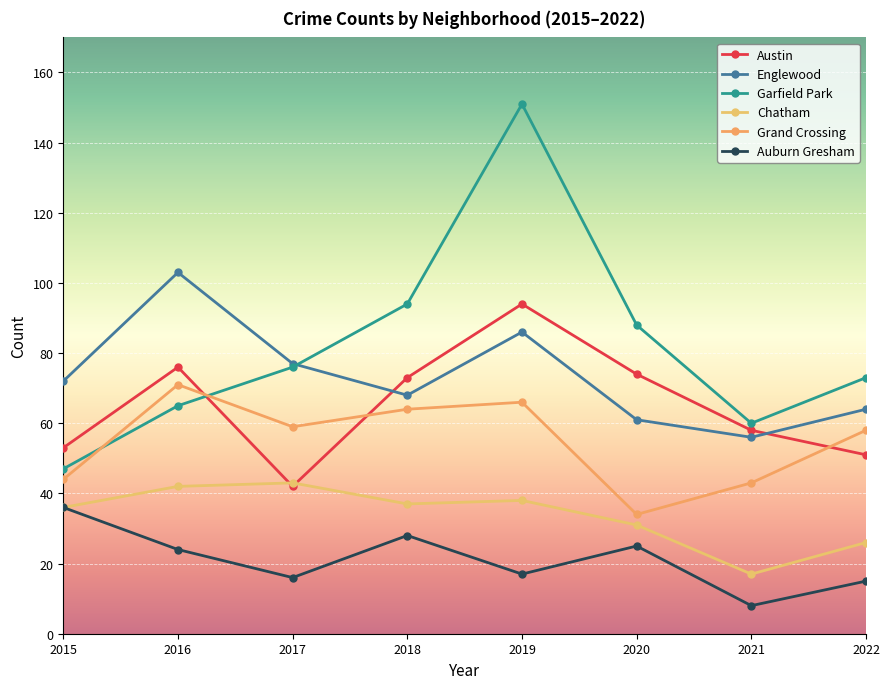

How many categories are shown in the chart?

8